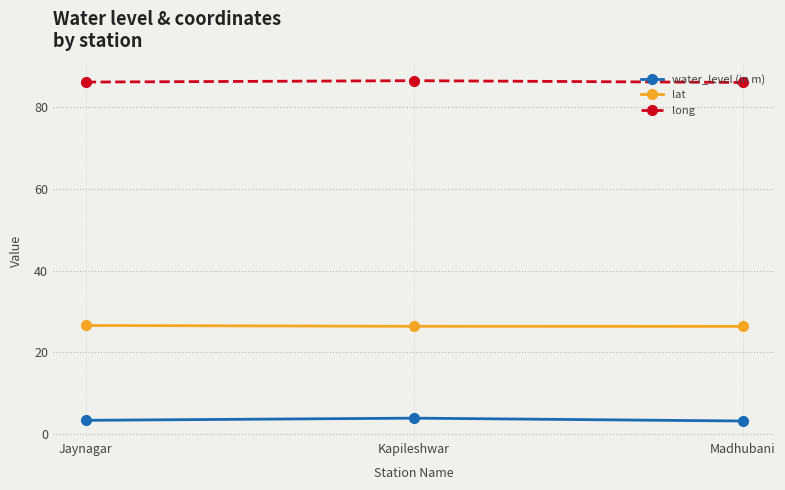

What is the spread (max minus min) of values at Madhubani?

82.9